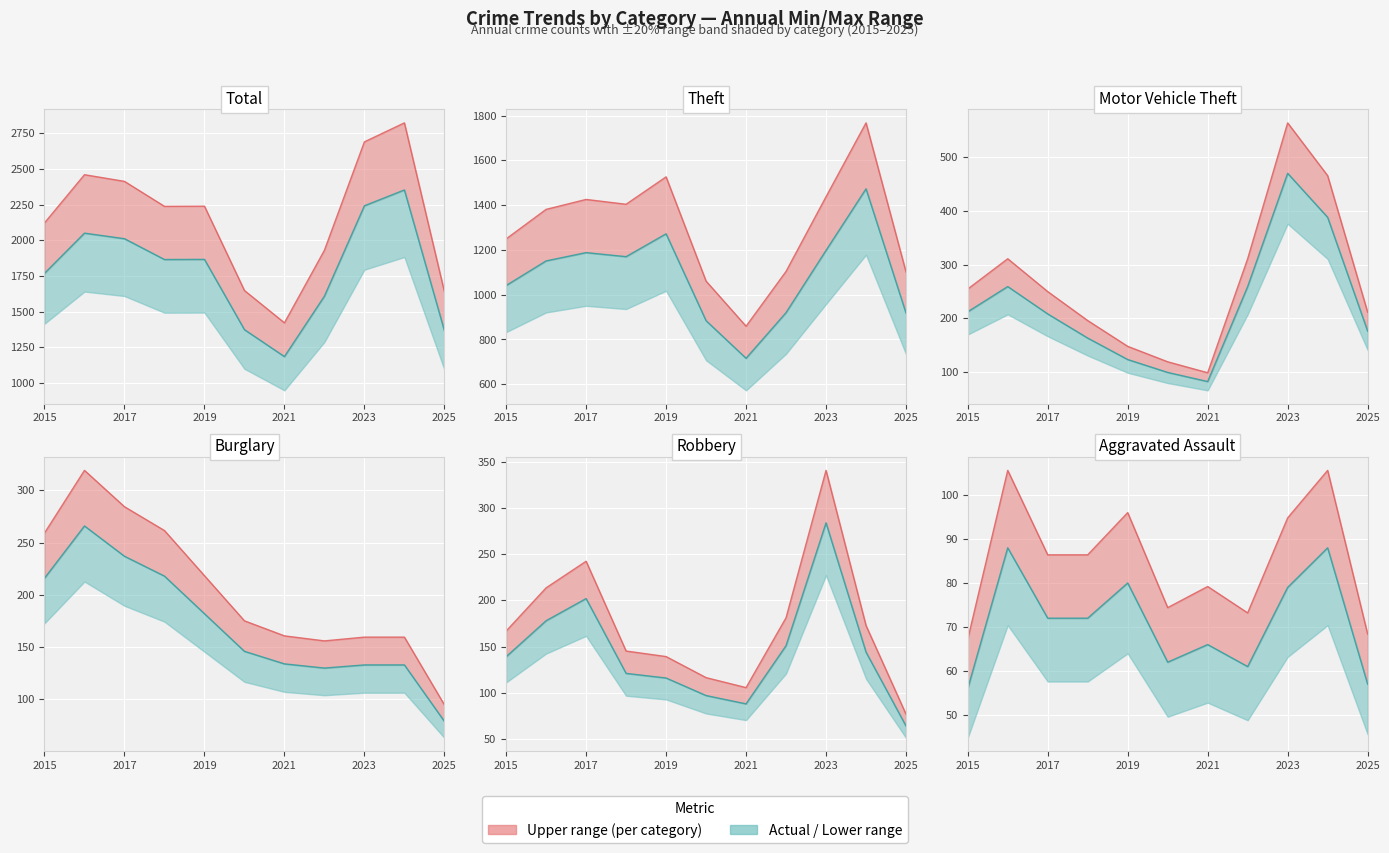

Between 2015 and 2024, which series saw the biggest shift?

Total